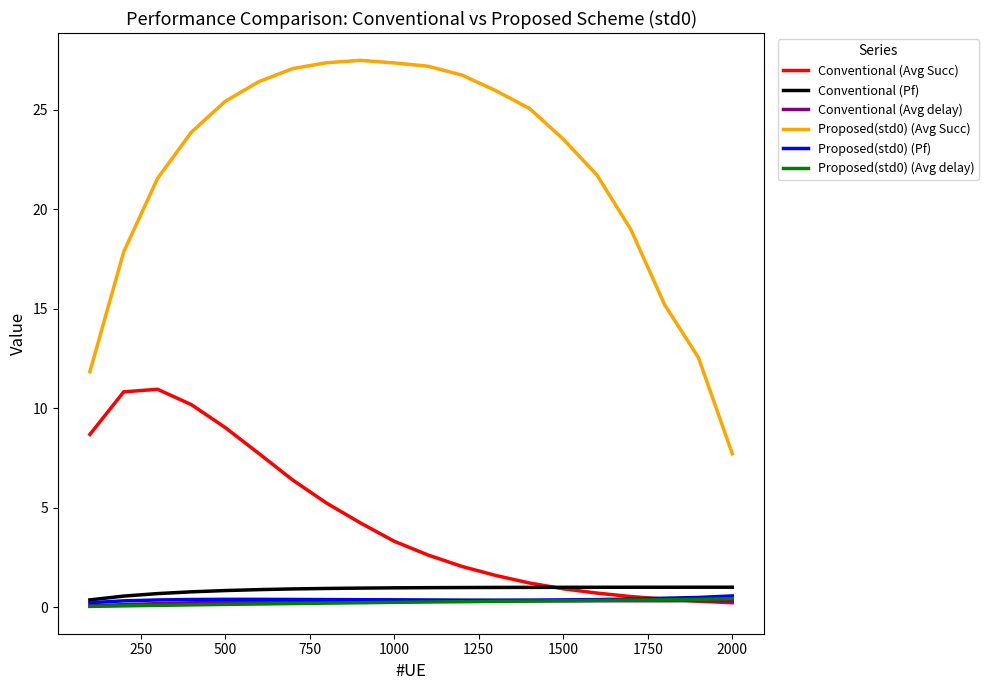

True or false: Proposed(std0) (Avg Succ) and Conventional (Avg Succ) cross at least once.

False